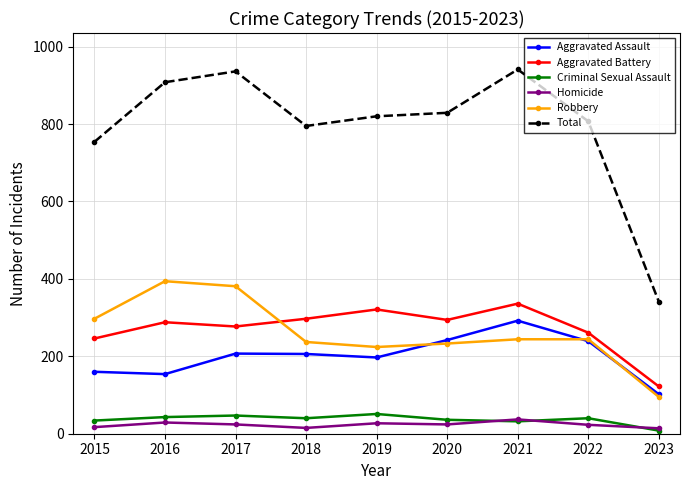

True or false: Homicide has a value of 29 at 2016.

True